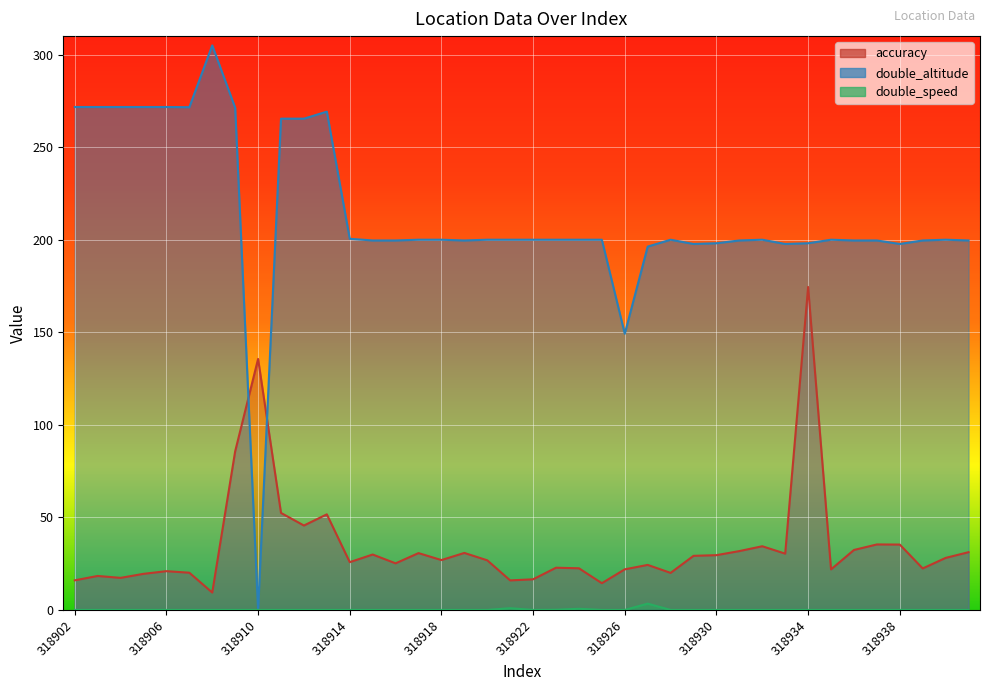

At which category does the chart reach its peak across all series?

318908